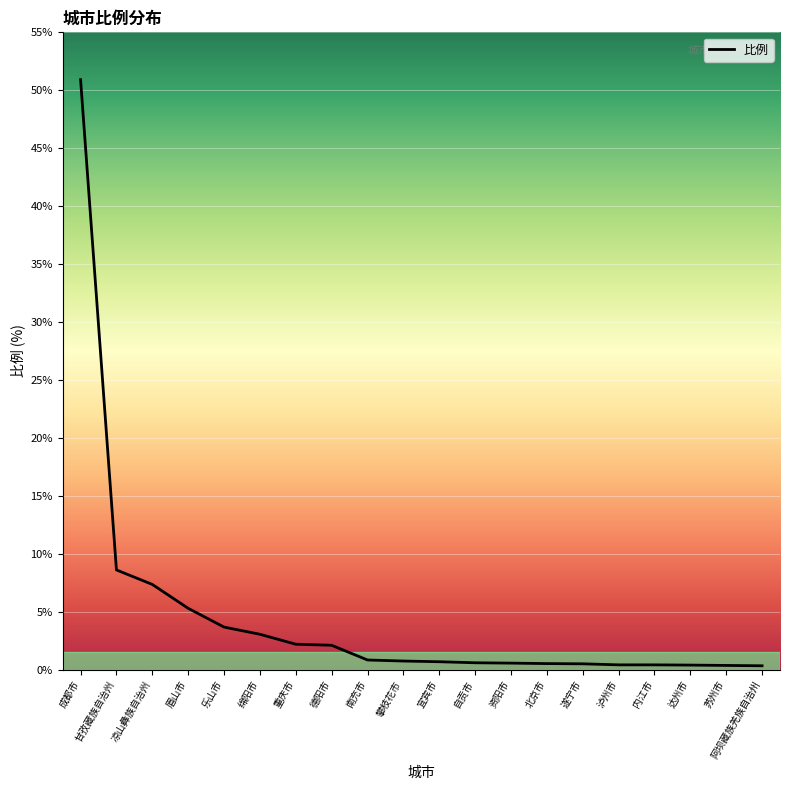

What is the sum of all values?

89.7